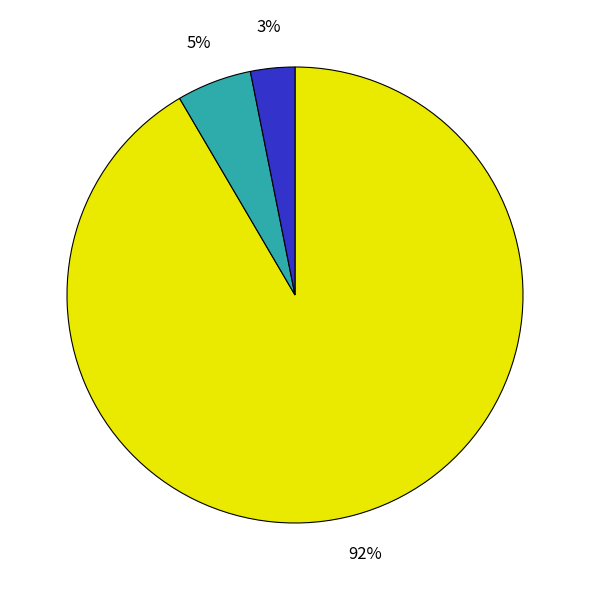

Does any single category account for the majority?

Yes